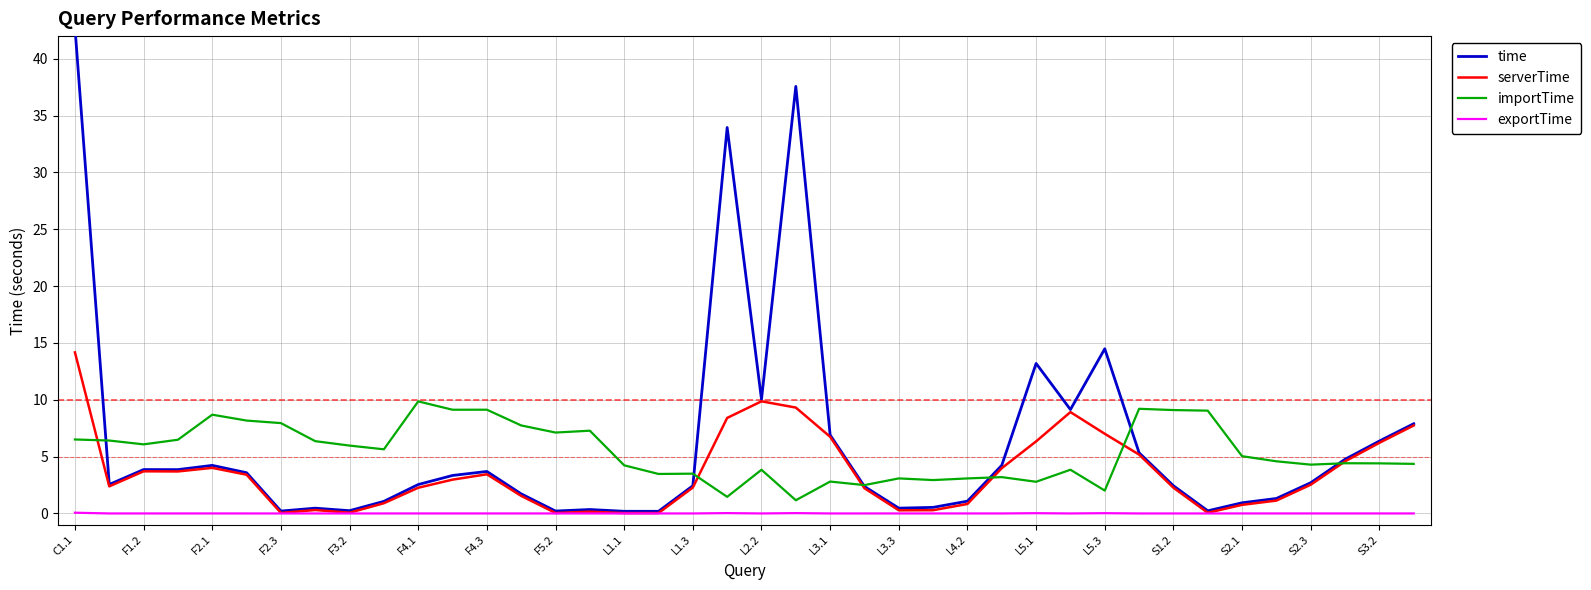

Does the chart have visible grid lines?

Yes